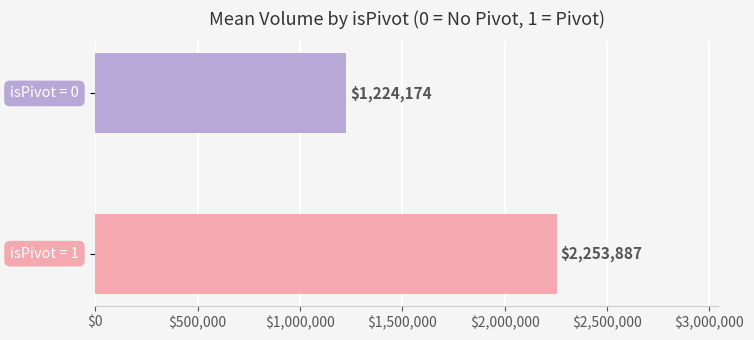

What is the greatest value displayed?

2253887.0